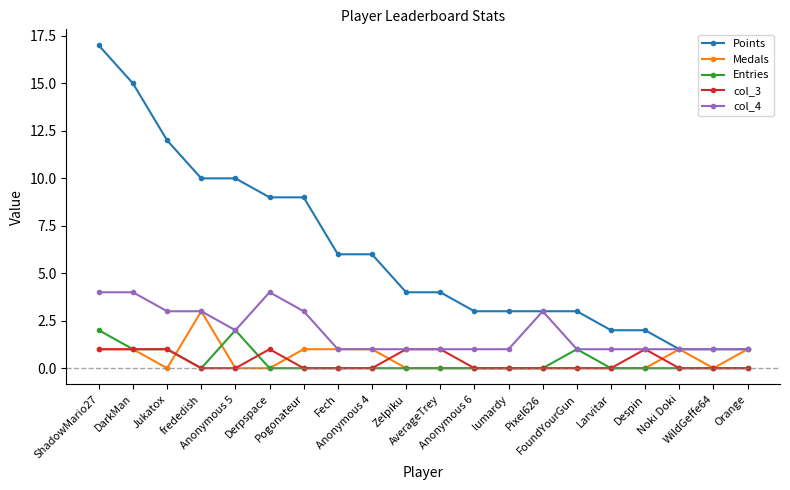

What is the value of the Medals point at the 8th from the left?

1